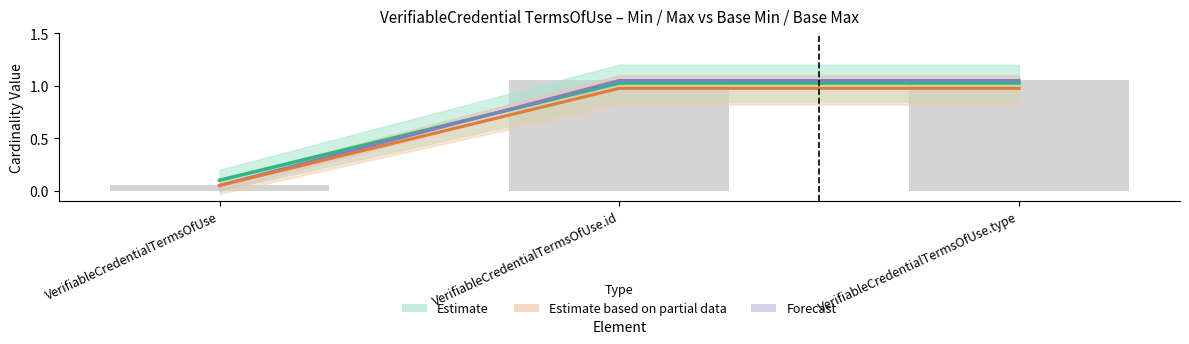

At how many categories does at least one series exceed 0?

3